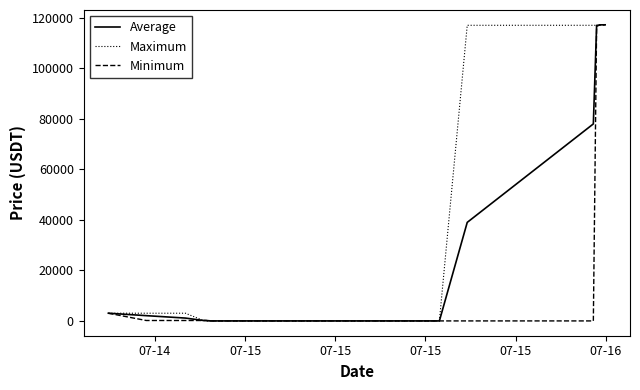

Does the chart have visible grid lines?

No